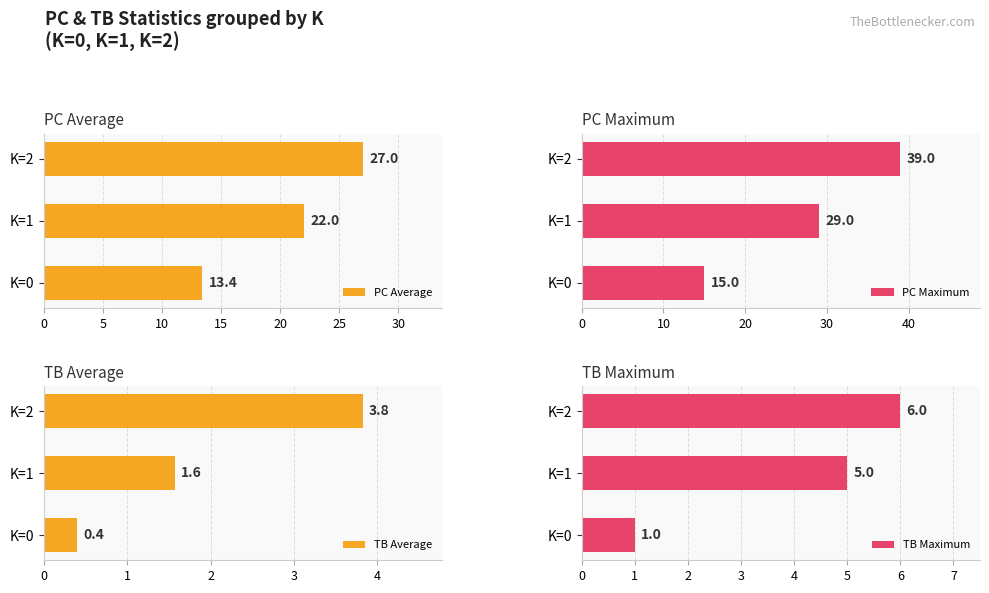

The value of TB Average at K=1 is 2.6. True or false?

False